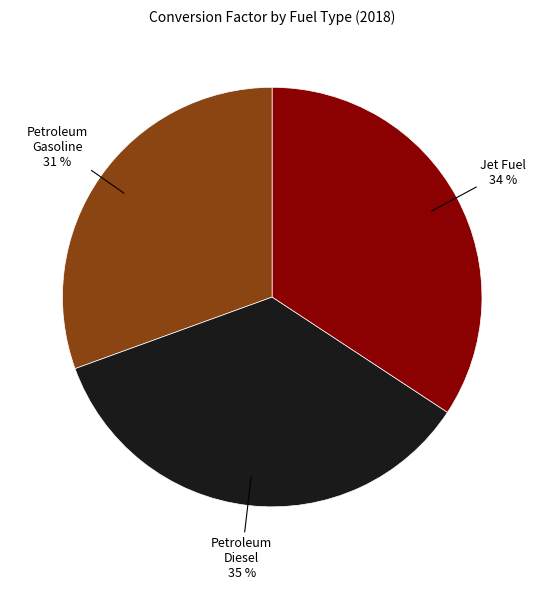

To the nearest percent, what is the average slice percentage?

33%